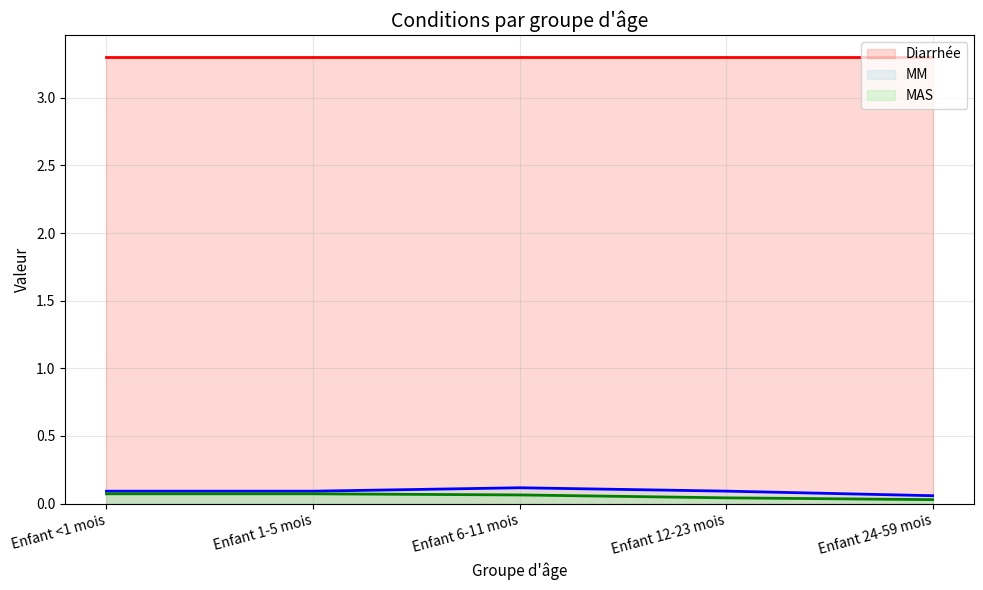

How many categories are shown in the chart?

5